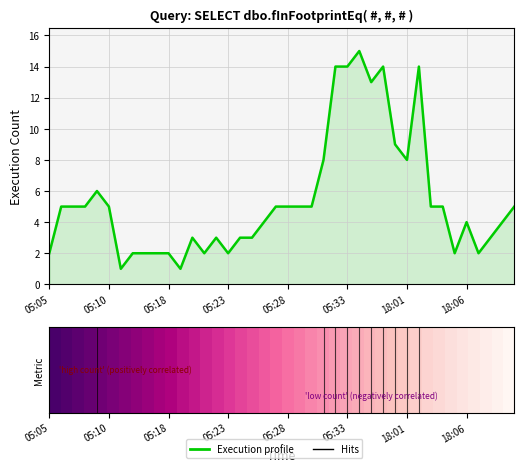

What is the difference between the maximum and minimum values?

14